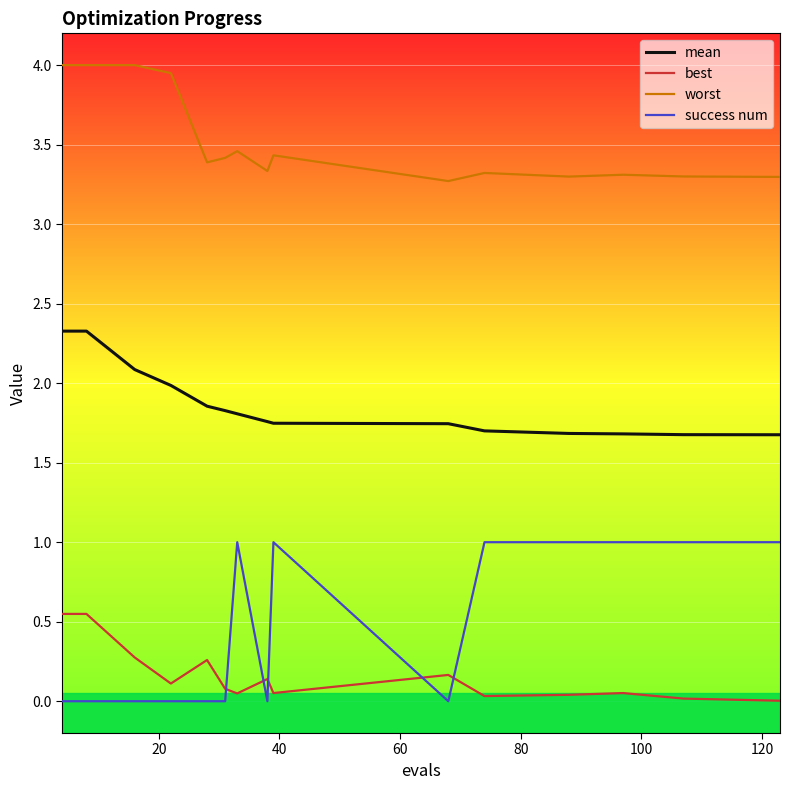

Which series has the largest range (max minus min)?

success num